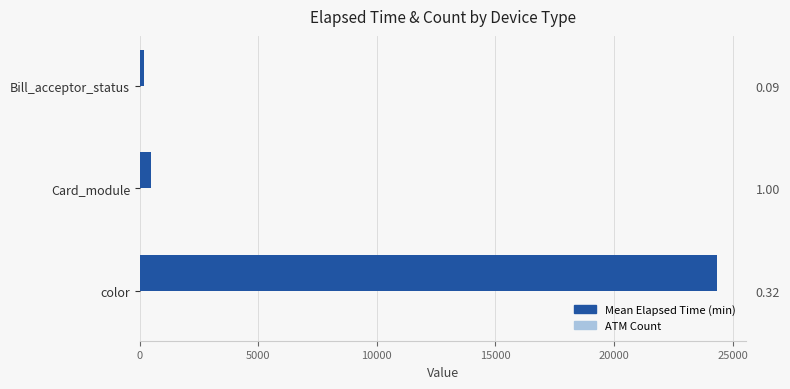

At 10000, list the series in order from smallest to largest.

ATM Count, Mean Elapsed Time (min)